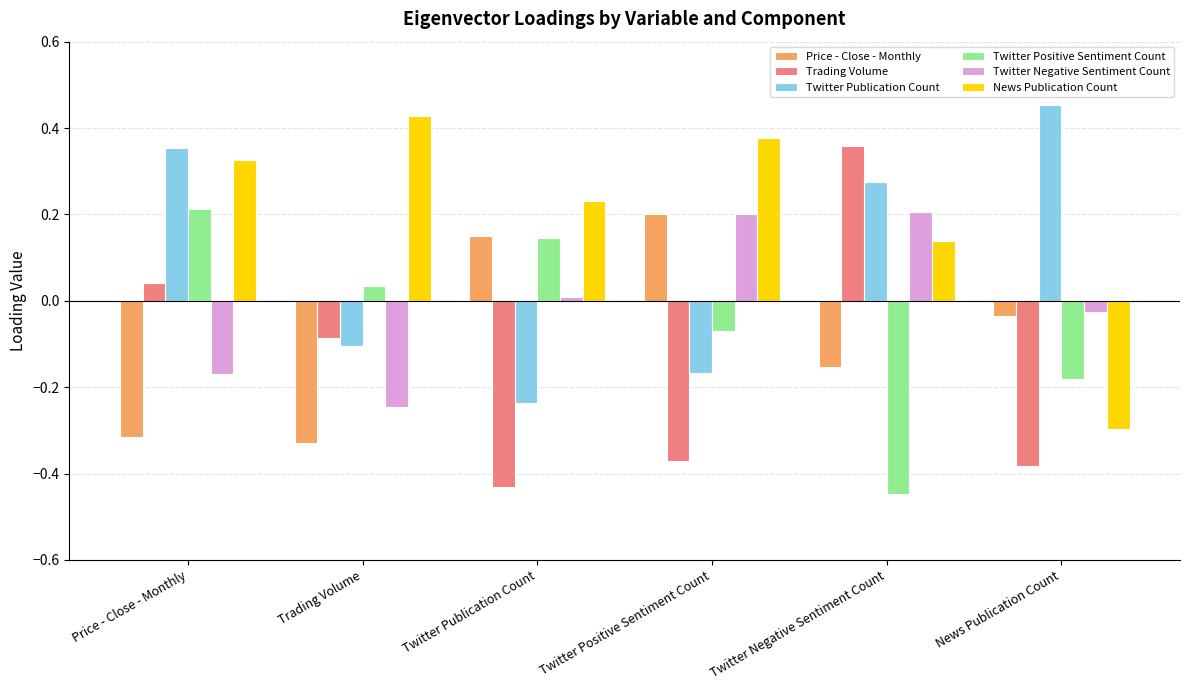

What is the sum of the Twitter Positive Sentiment Count values at Twitter Negative Sentiment Count and Twitter Positive Sentiment Count?

-0.5